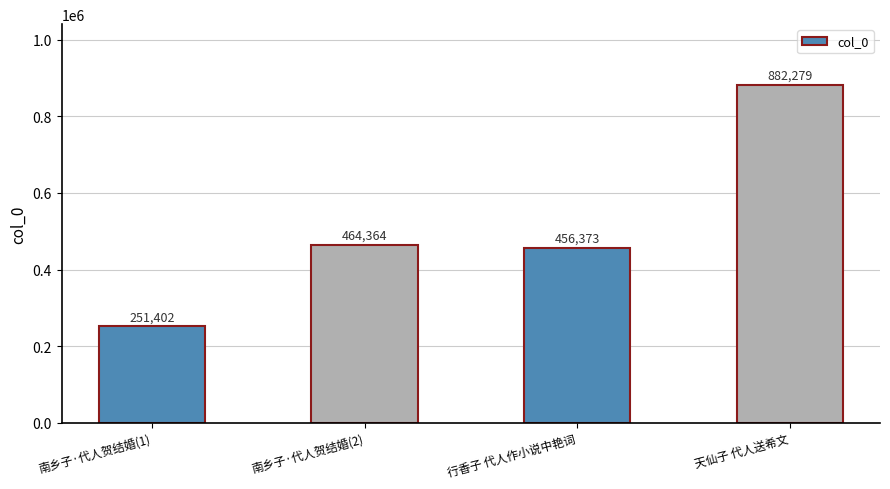

What value does the data have at 天仙子 代人送希文, to the nearest 100?

882300